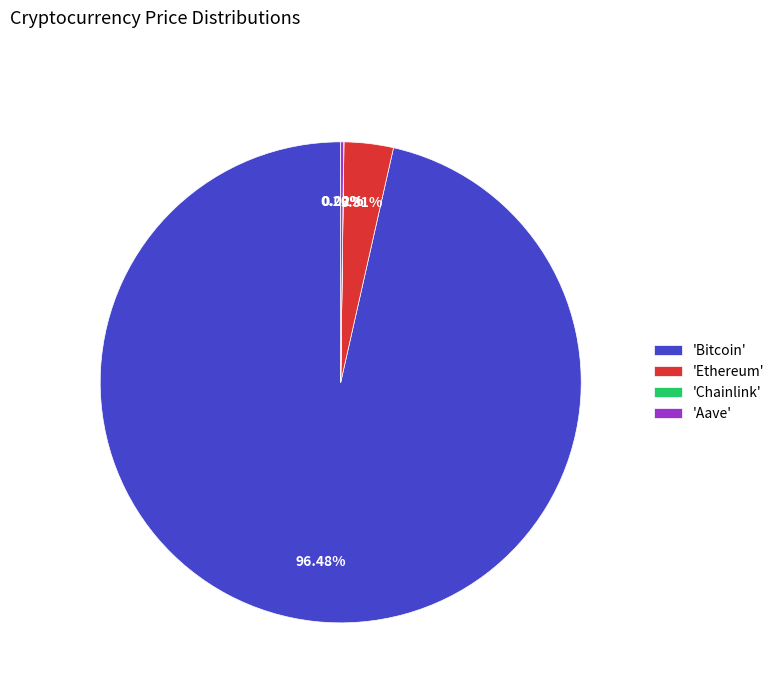

Does any single category account for the majority?

Yes